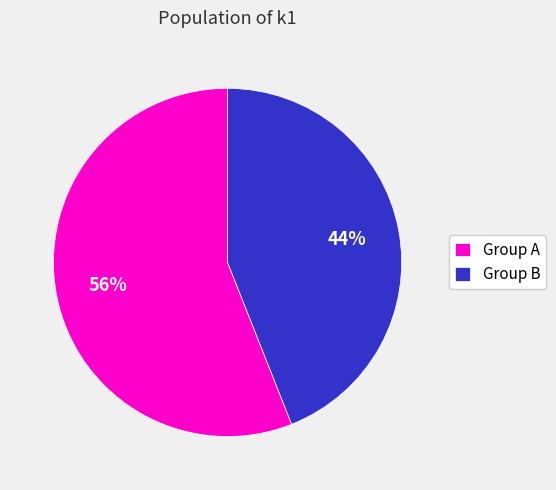

Rank the categories by value from lowest to highest.

Group B, Group A